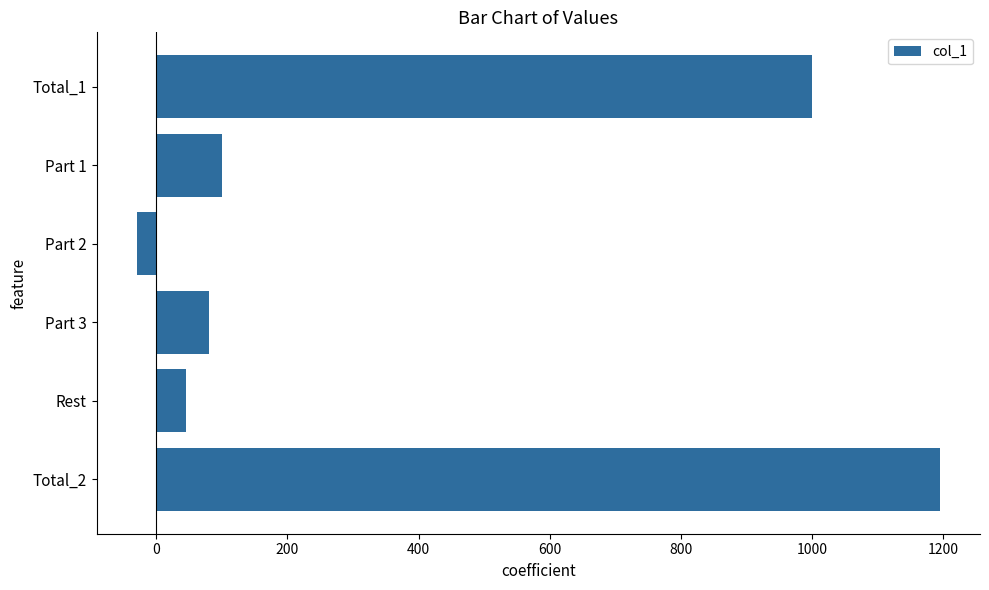

Are the bars grouped side by side (vs. stacked)?

No